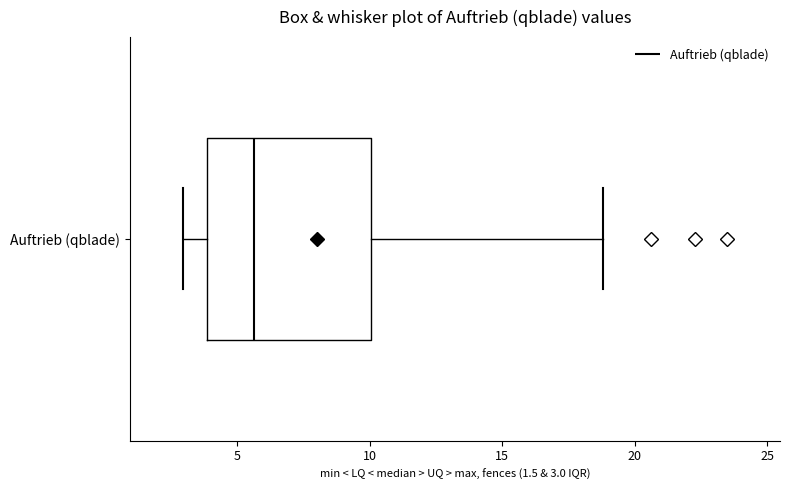

Transcribe this box plot: give where the median line is, the range the box spans, and where the two whiskers end, as read against the x-axis. The values are not printed on the chart, so give them approximately, as read against the axis.

median 5.5, box 4.0 to 10.0, whiskers 3.0 to 19.0